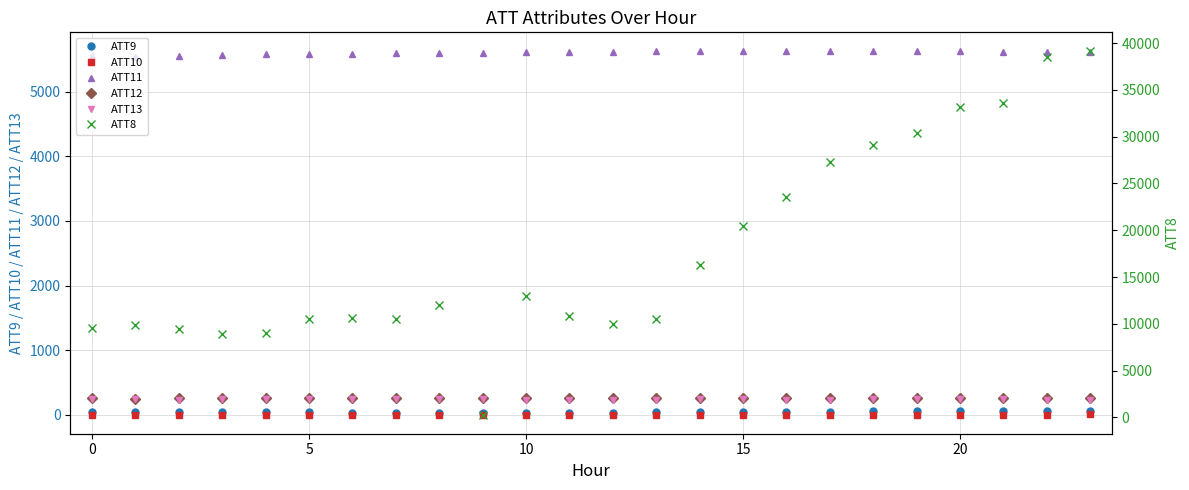

Where does the ATT10 series first go above -7?

0